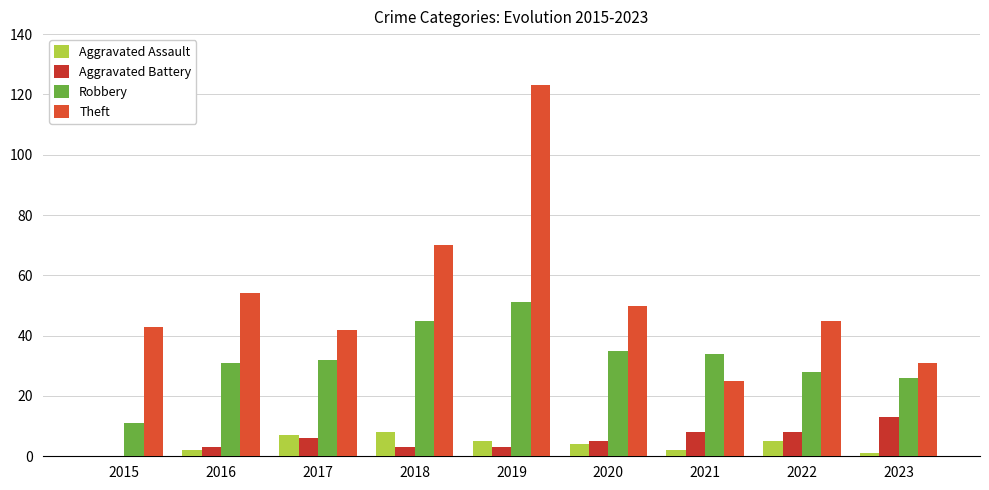

What is the highest value of the Robbery series?

51